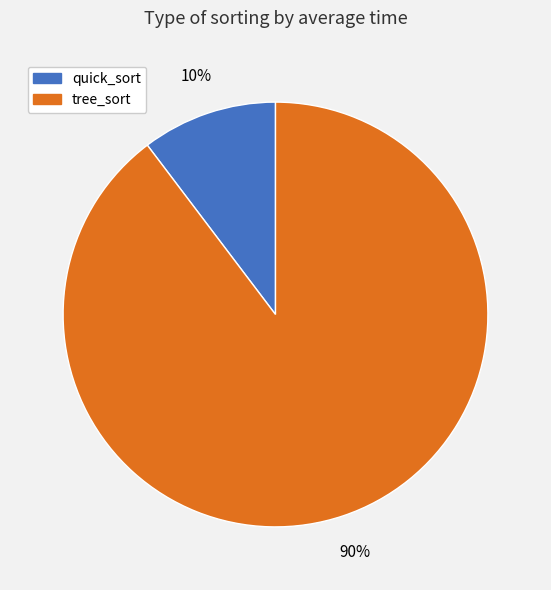

What is the largest slice in the pie chart?

tree_sort